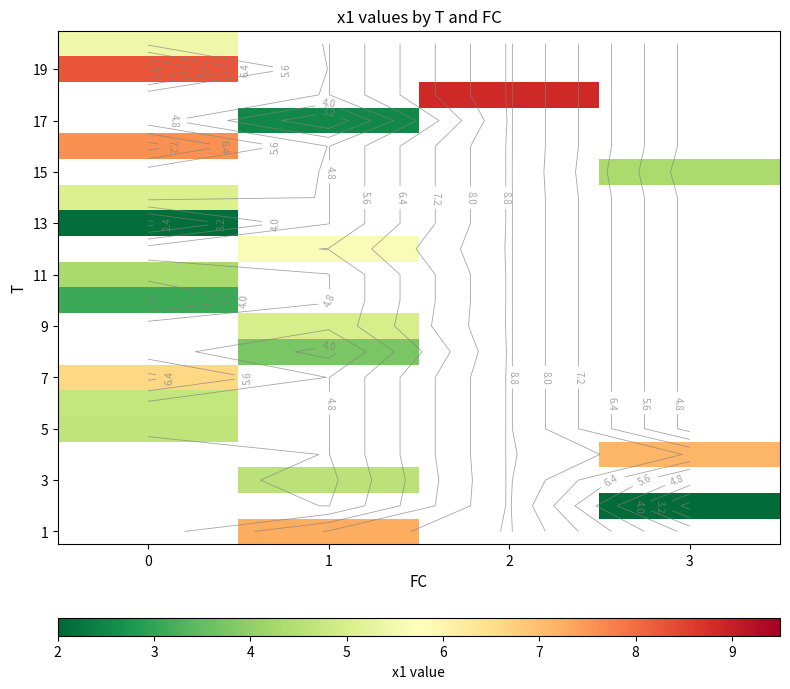

Which category has the lowest value across all series?

3